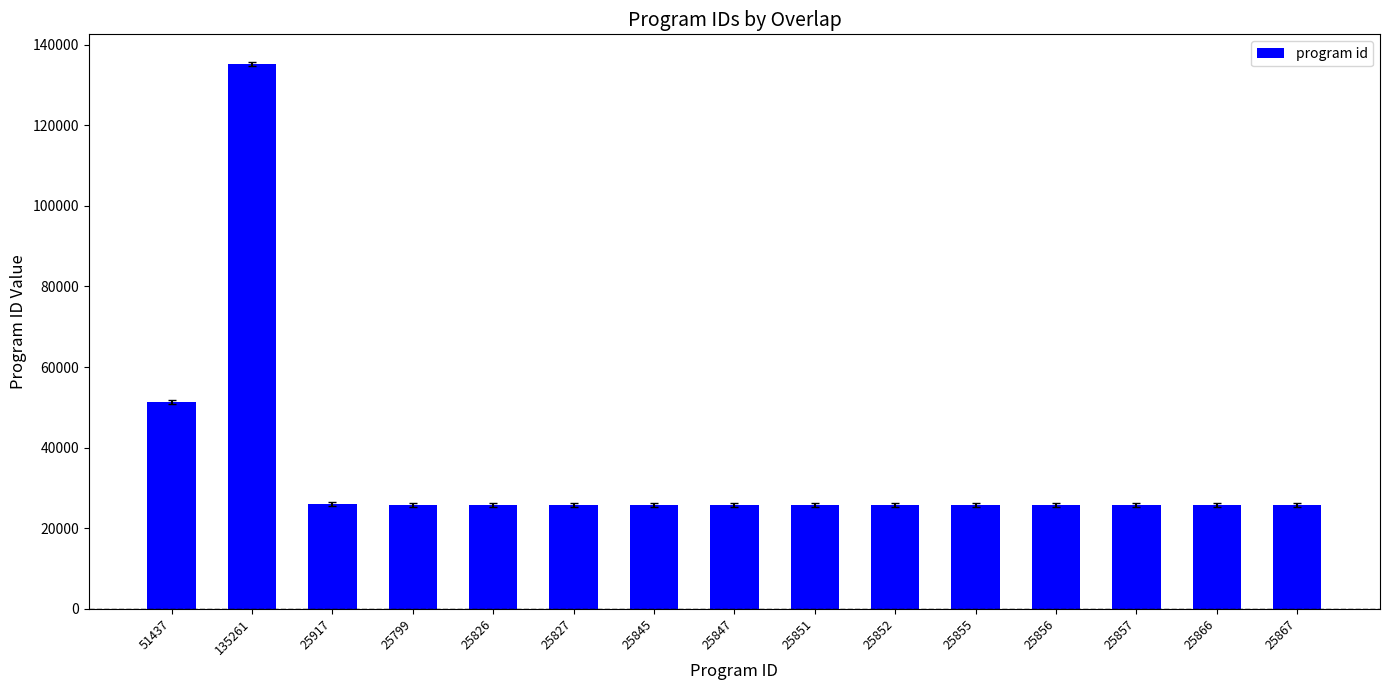

The chart shows a value of 25917 at 25917. True or false?

True